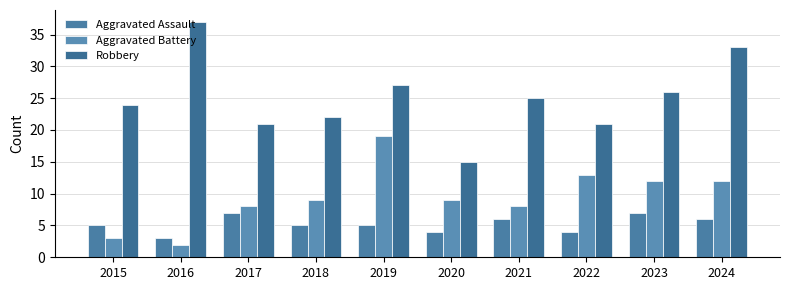

Rank the categories by Aggravated Battery value from highest to lowest.

2019, 2022, 2023, 2024, 2018, 2020, 2017, 2021, 2015, 2016